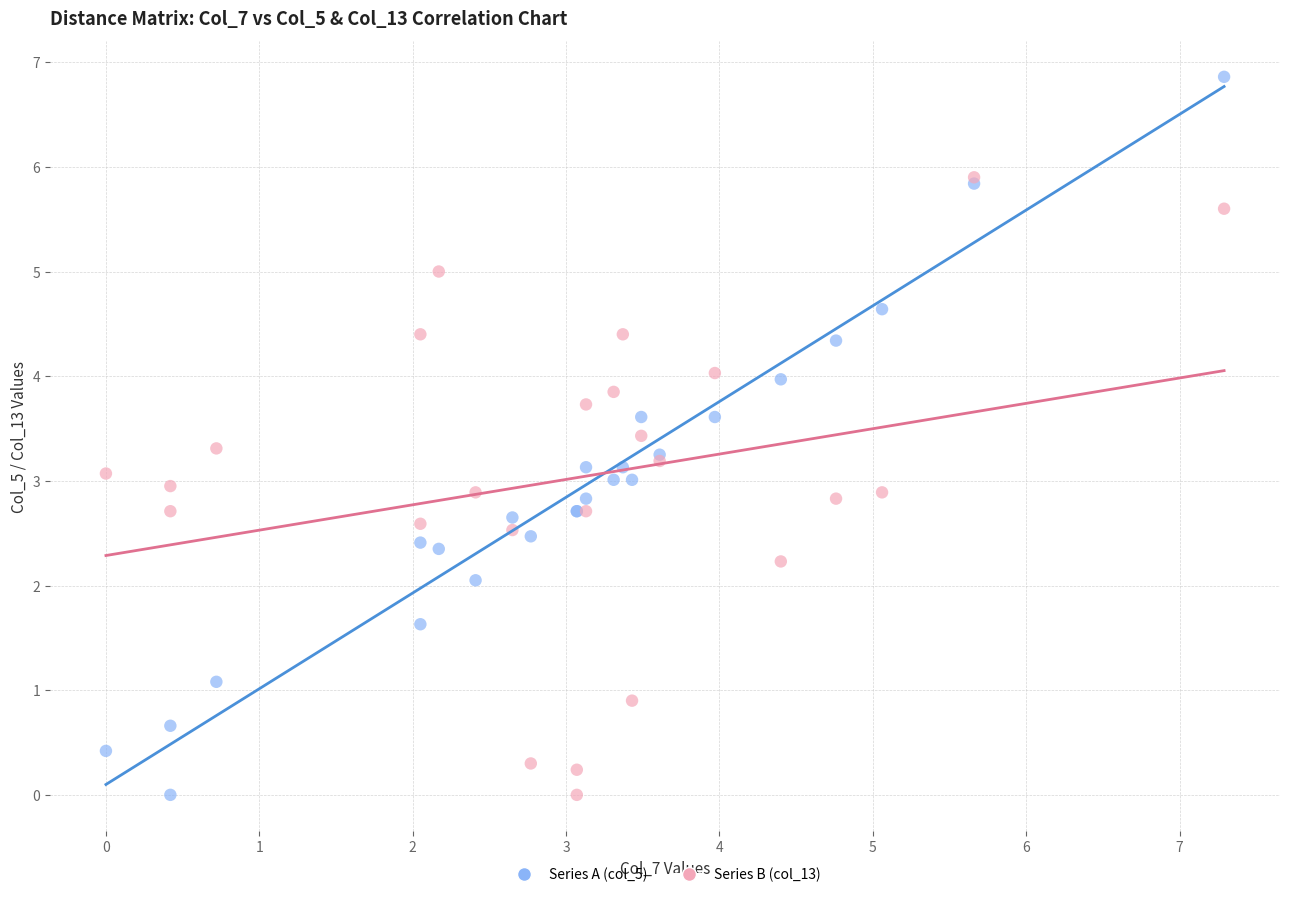

Which series has the widest spread of Y values?

Series A (col_5)